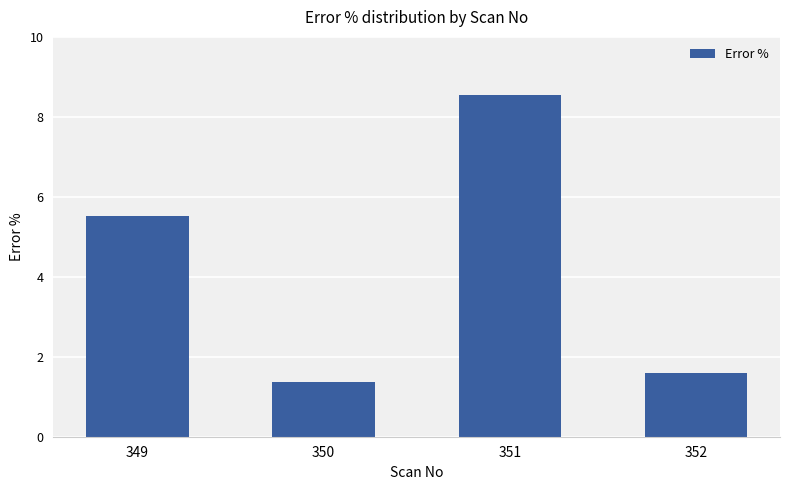

Reading left to right, what are all the values shown in this chart?

5.5	1.4	8.6	1.6